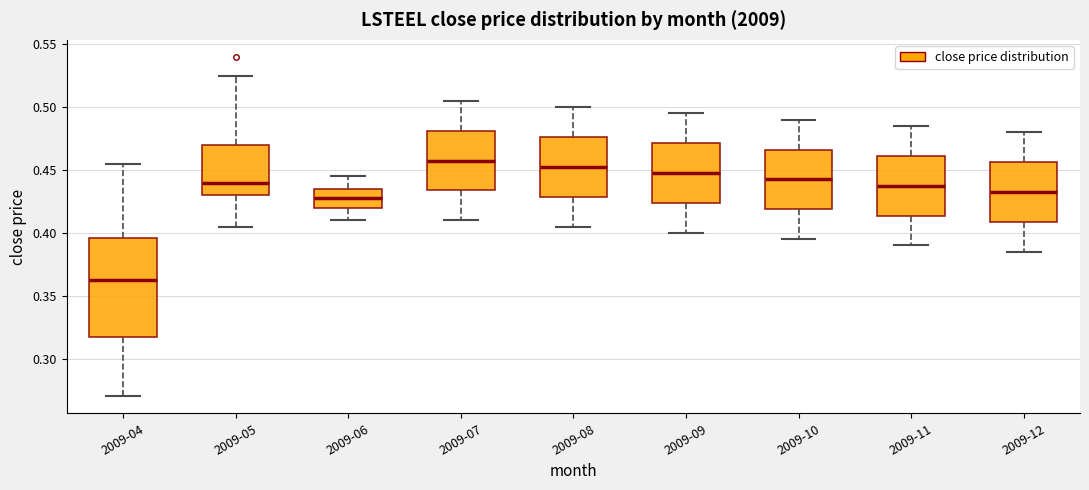

Where does the lower whisker of the box for 2009-12 end on the y-axis? The values are not printed on the chart, so give them approximately, as read against the axis.

0.385